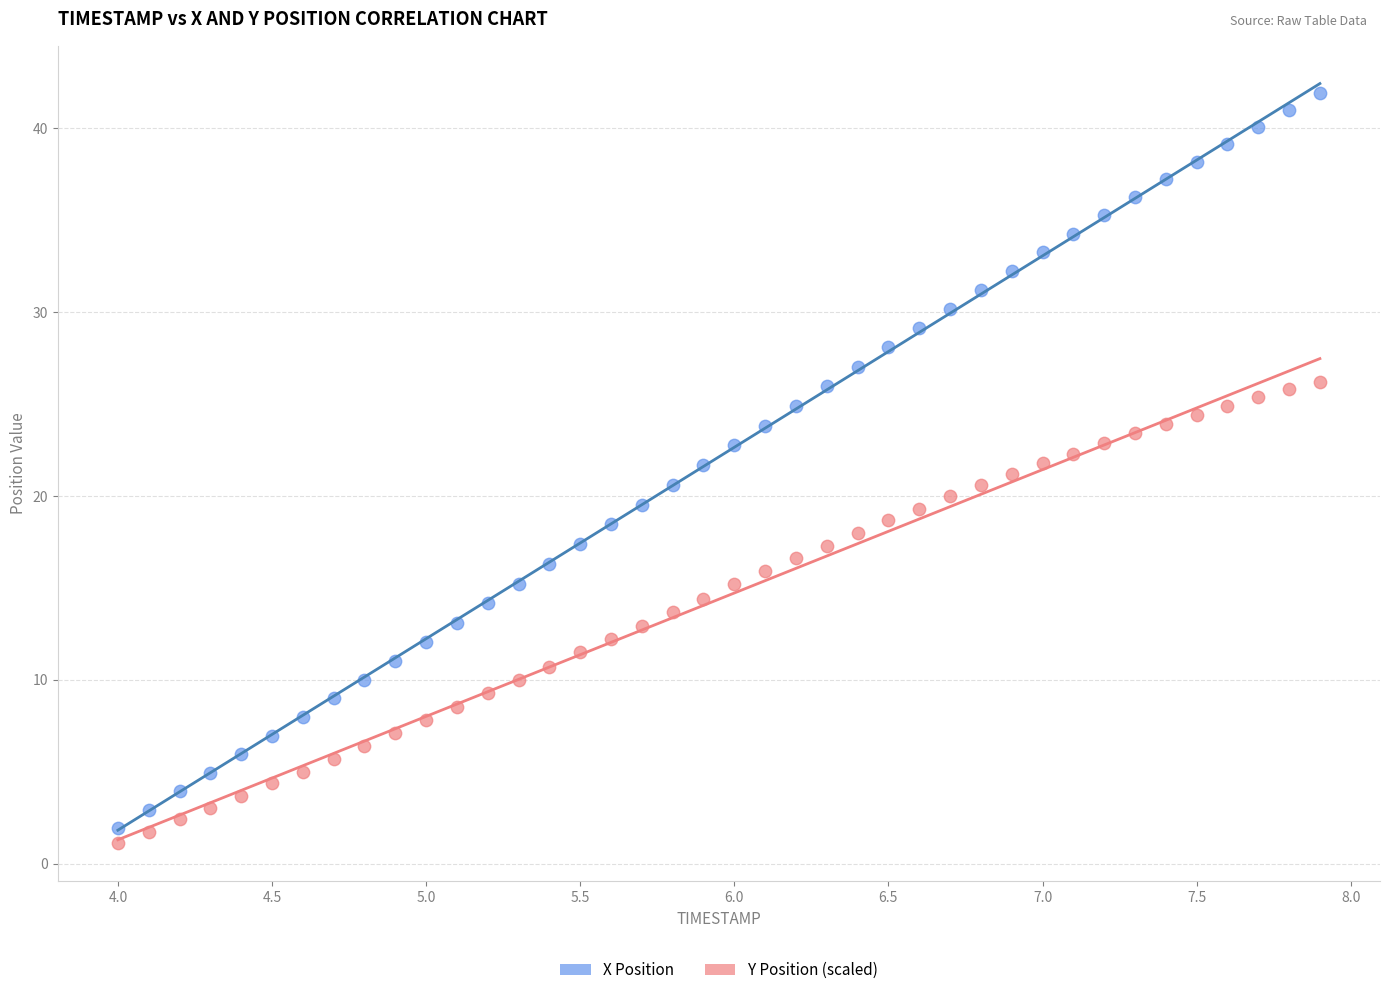

Across all data points, what is the range of Y values (max minus min)?

40.8